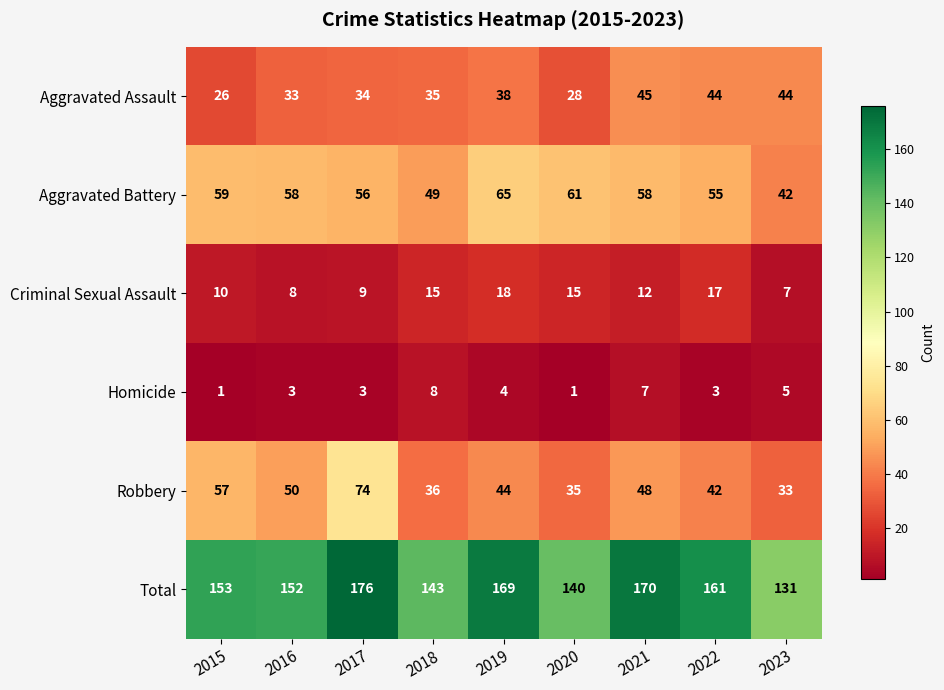

What is the average value of the Aggravated Battery series?

56